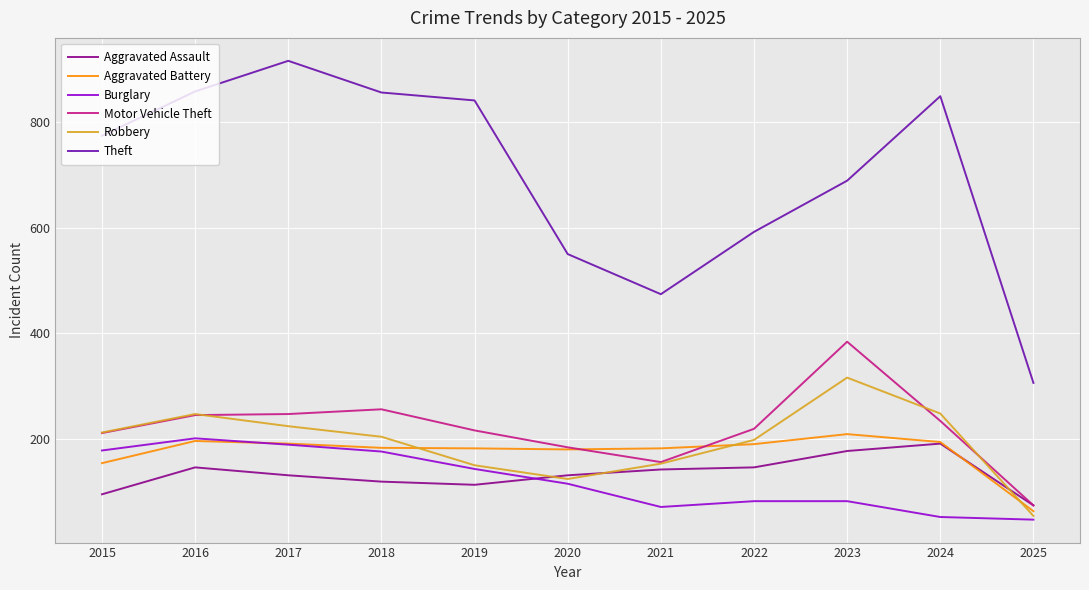

At which category does Burglary reach its first local valley?

2021